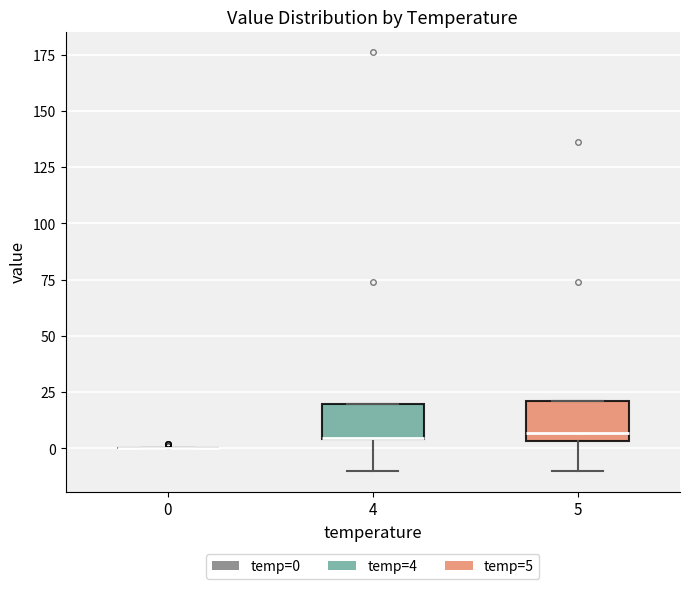

Reading left to right, read every box against the y-axis: the position of its median line, the range the box covers, and the ends of its whiskers. The values are not printed on the chart, so give them approximately, as read against the axis.

0: box collapsed to a line at 0, whiskers 0 to 0
4: median 5 (drawn on the box's lower edge), box 5 to 20, whiskers -10 to 20
5: median 5 (just above the box's lower edge), box 5 to 20, whiskers -10 to 20